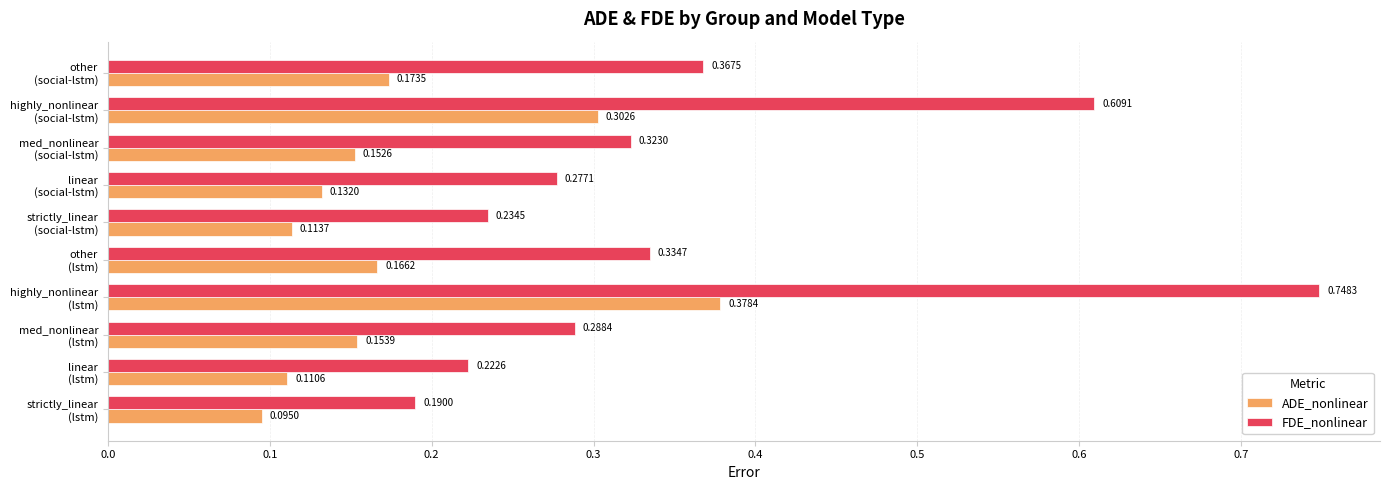

List the series in order of their peak value, lowest first.

ADE_nonlinear, FDE_nonlinear